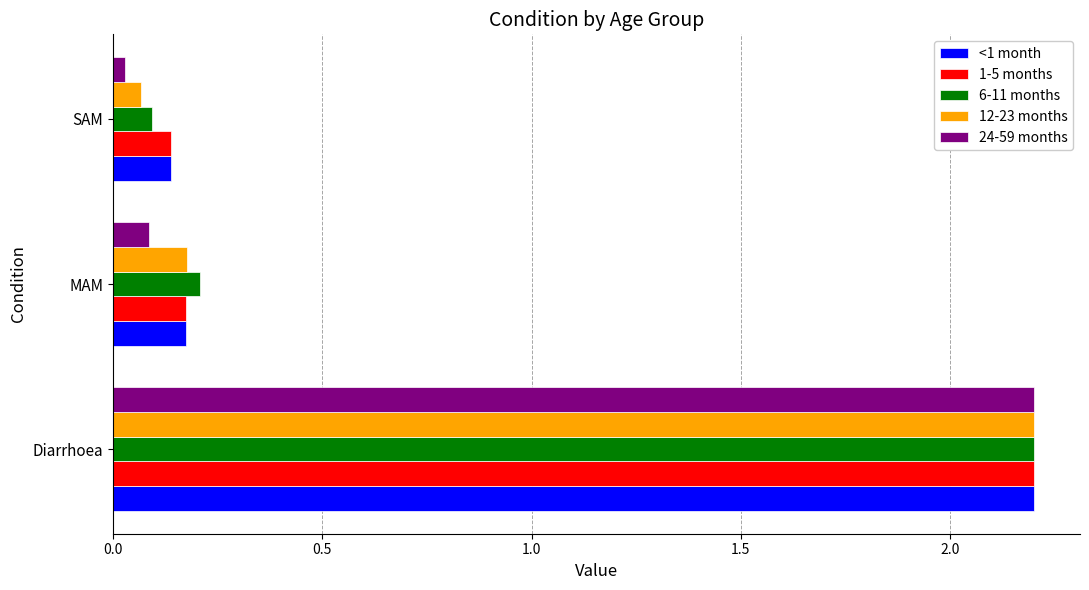

Is it true that 6-11 months equals 0.1 at SAM?

True